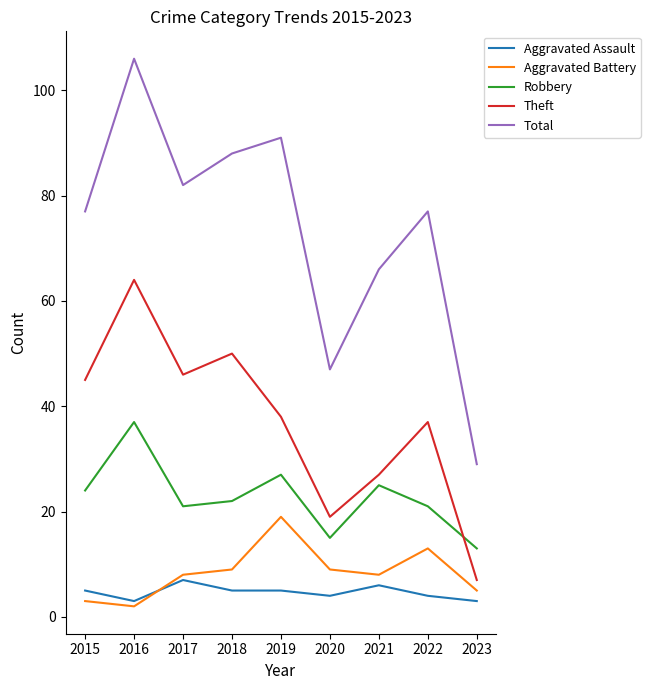

What are all the series names shown in the legend?

Aggravated Assault, Aggravated Battery, Robbery, Theft, Total